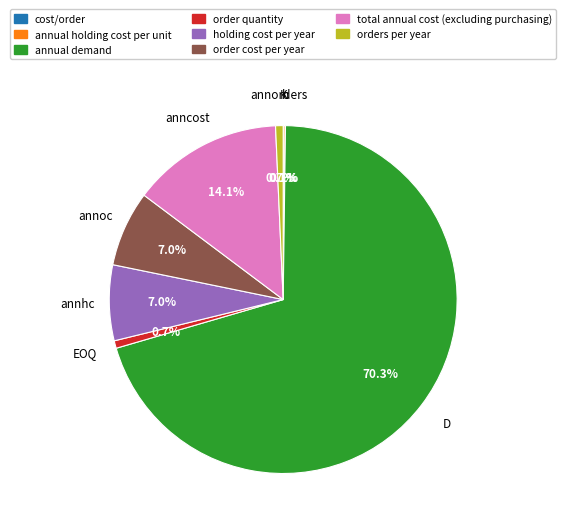

Is there any slice that represents more than half of the pie?

Yes